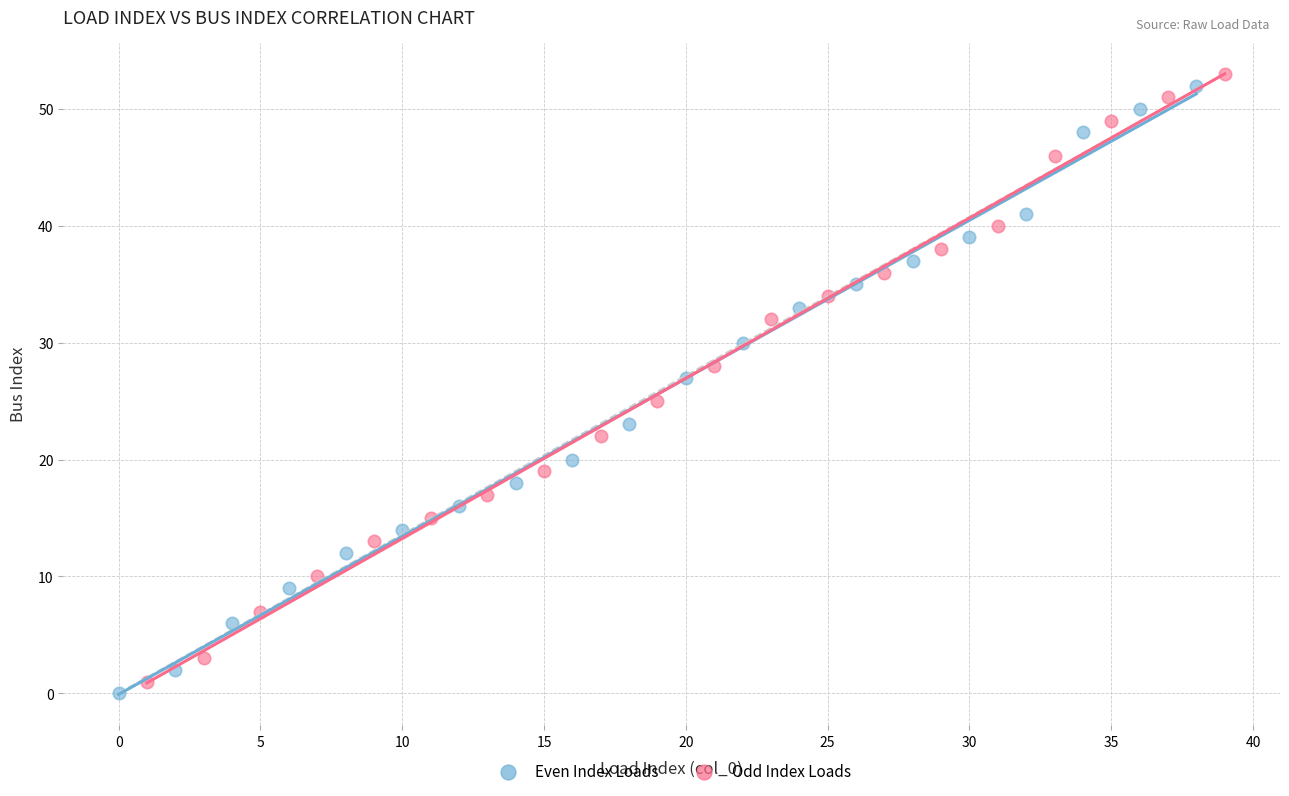

What are all the series names shown in the legend?

Even Index Loads, Odd Index Loads